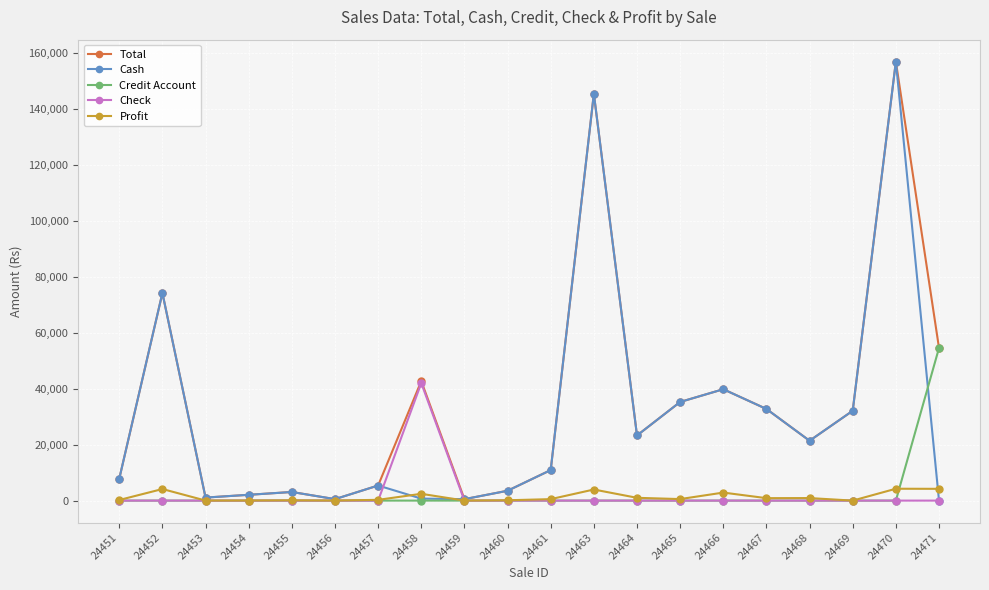

Where is the first local maximum for Cash?

24452